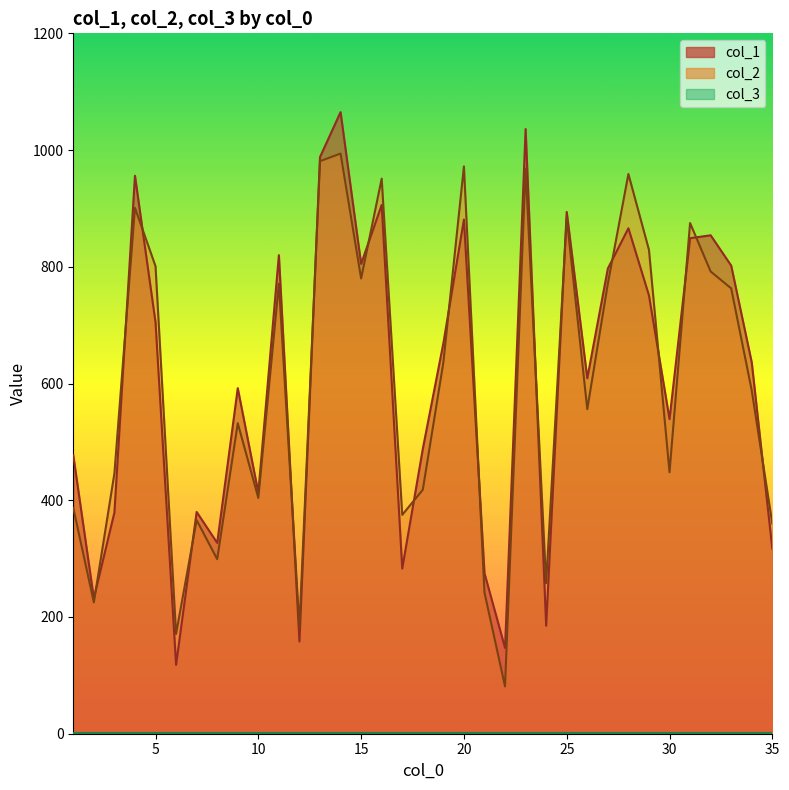

How many data points does each series have?

35